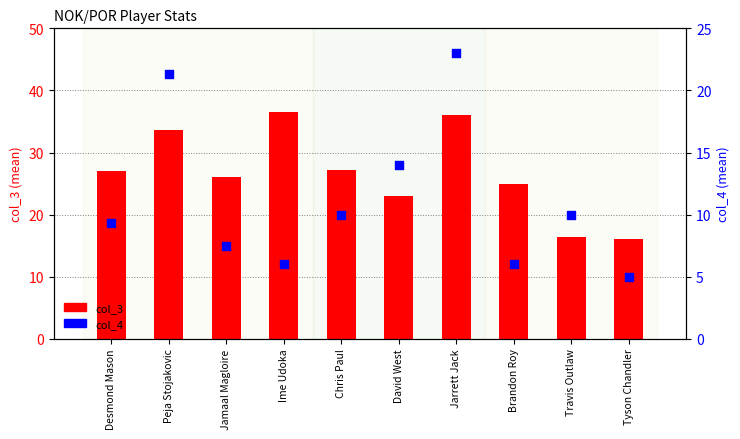

Which series has the widest spread of Y values?

col_3 (mean)